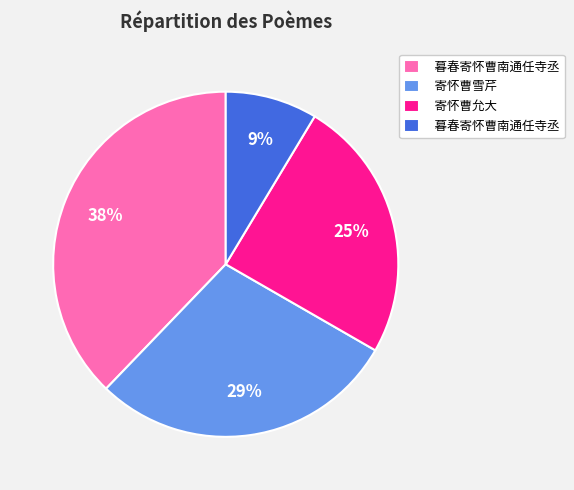

Does any single category account for the majority?

No